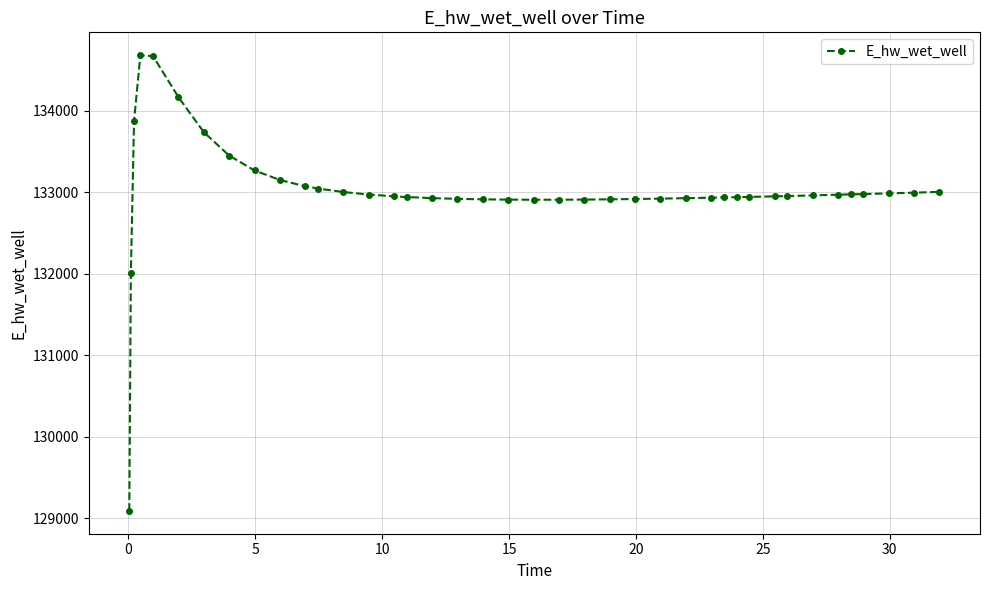

What is the difference between the second highest and minimum values?

5579.2